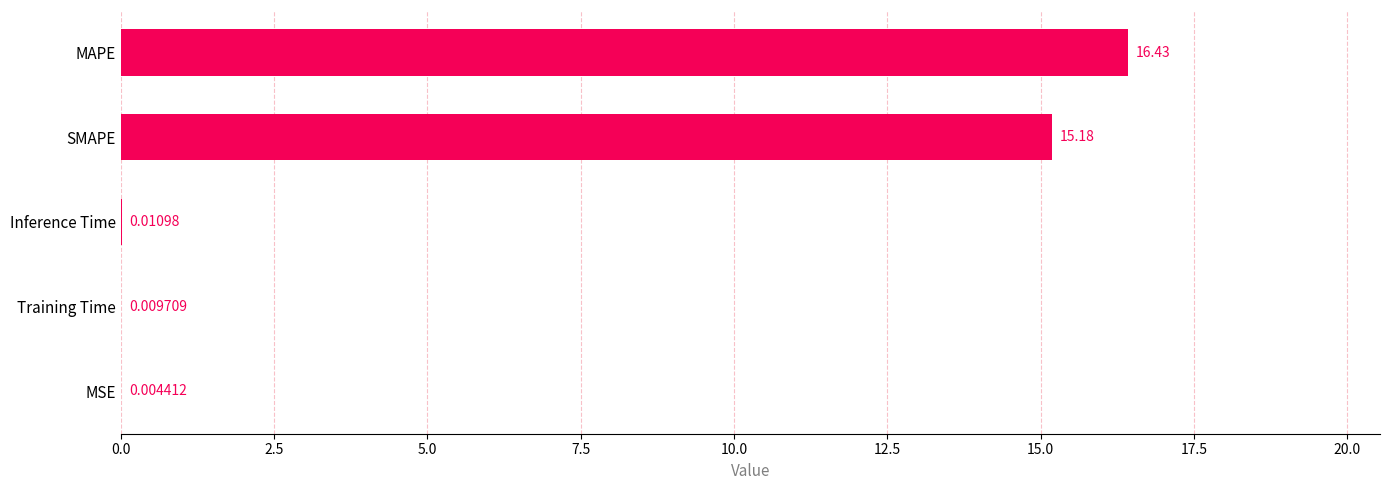

What is the ratio of the value at MAPE to the value at SMAPE?

1.1